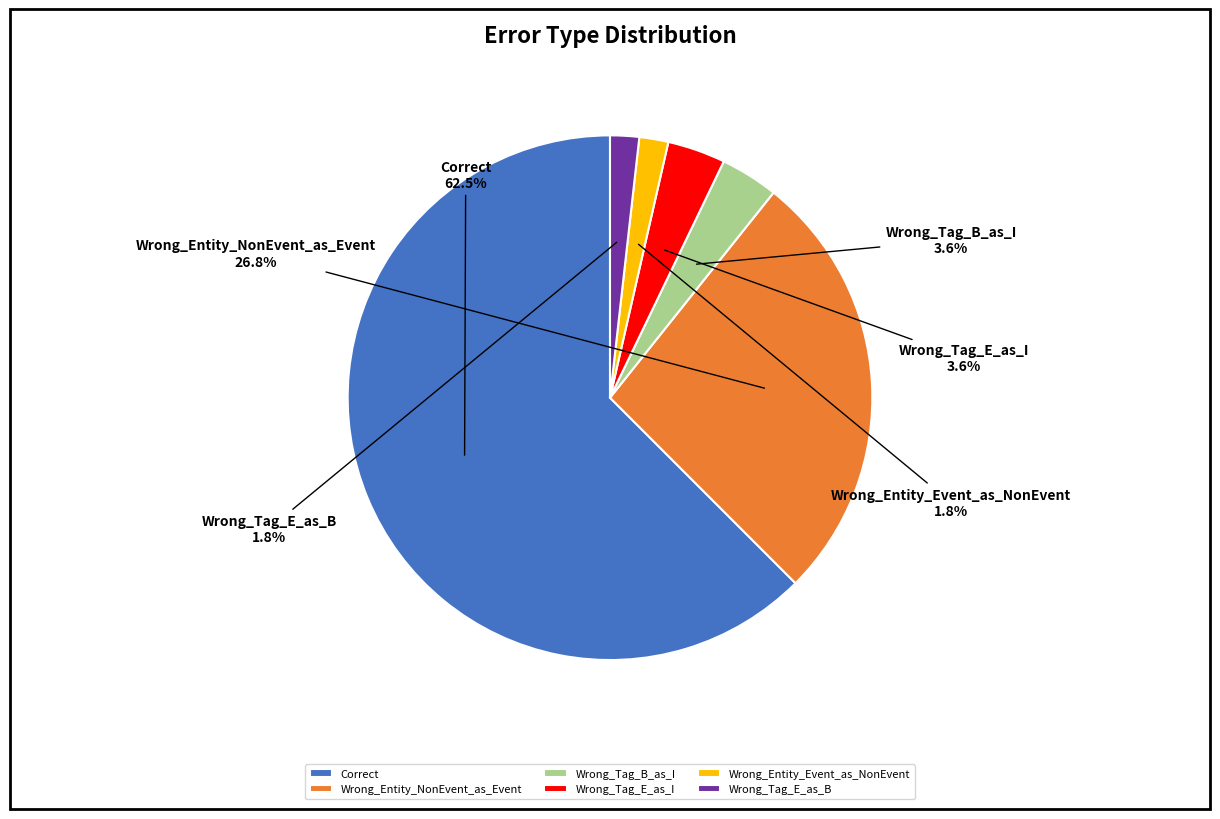

What is the majority slice?

Correct